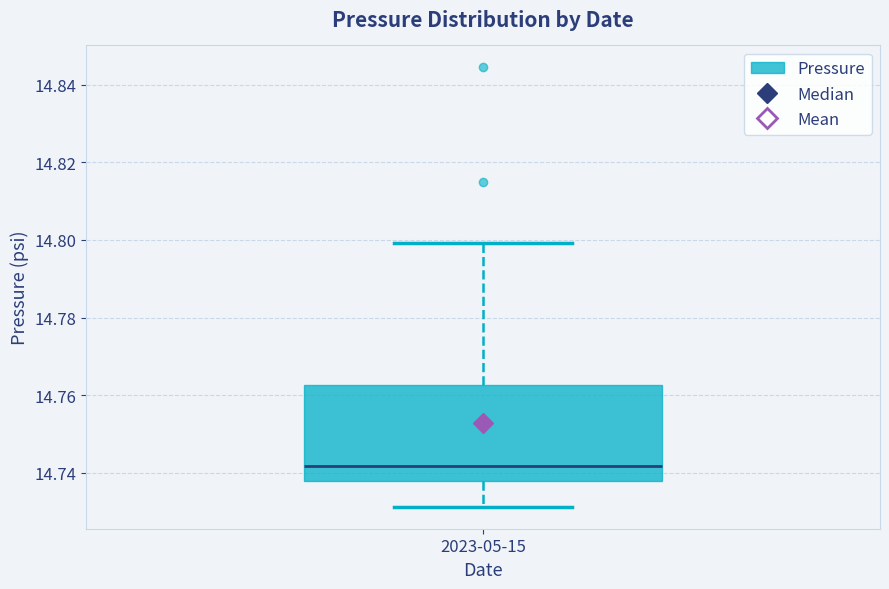

Where does the lower whisker of the box for 2023-05-15 end on the y-axis? The values are not printed on the chart, so give them approximately, as read against the axis.

14.732